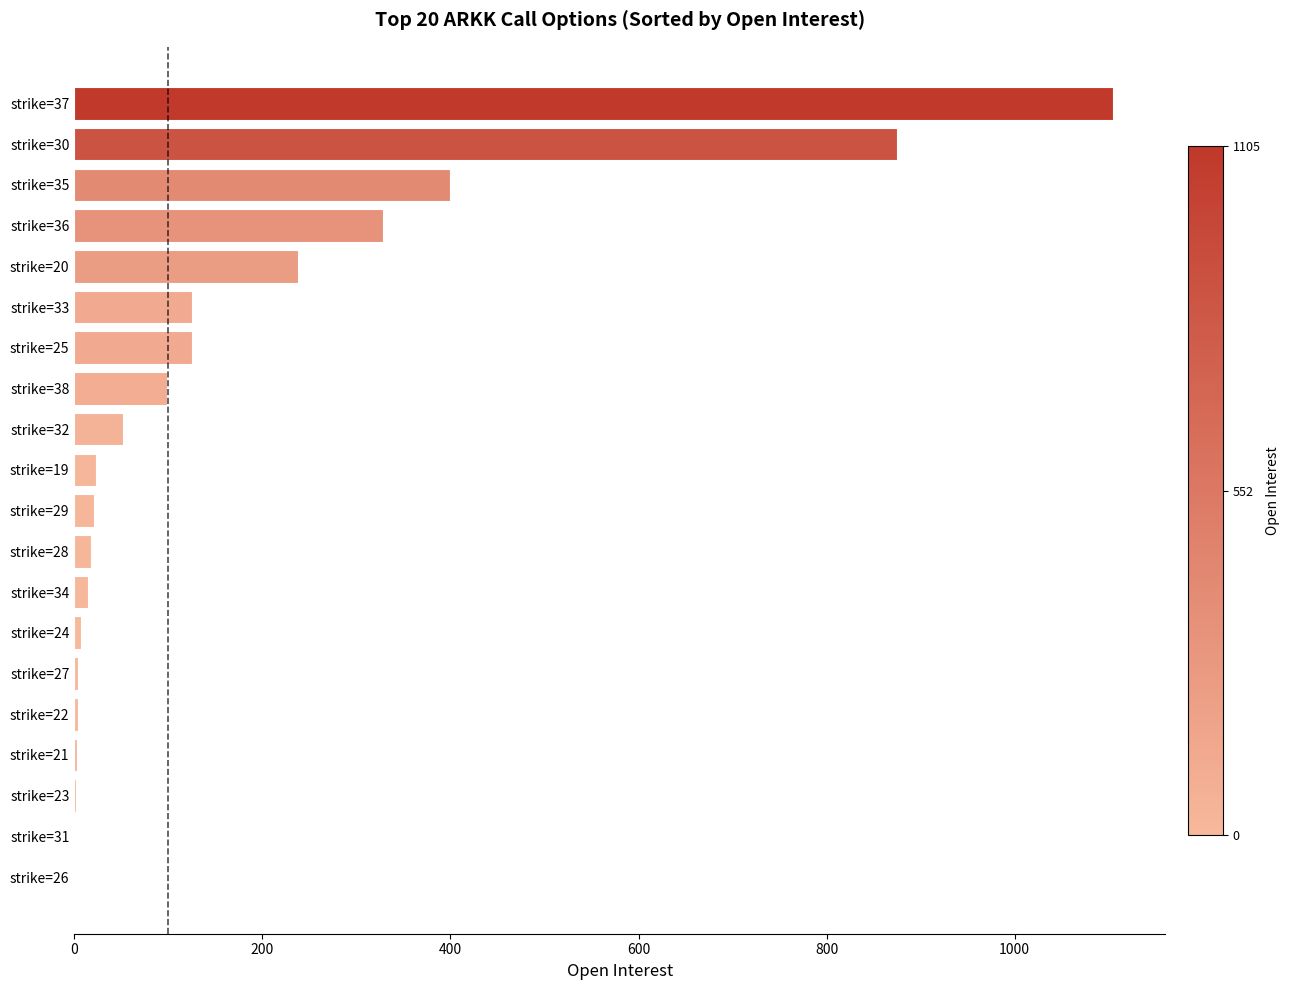

At which label is the value closest to 552?

strike=35